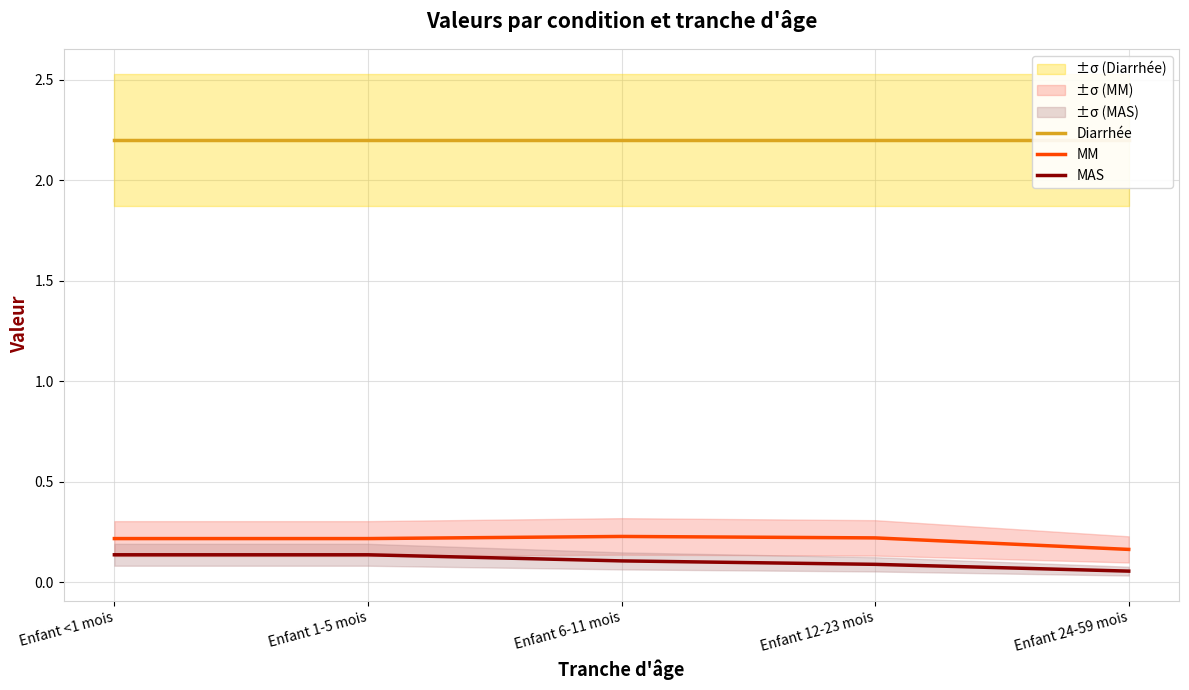

What is the label of the 2nd point from the right?

Enfant 12-23 mois